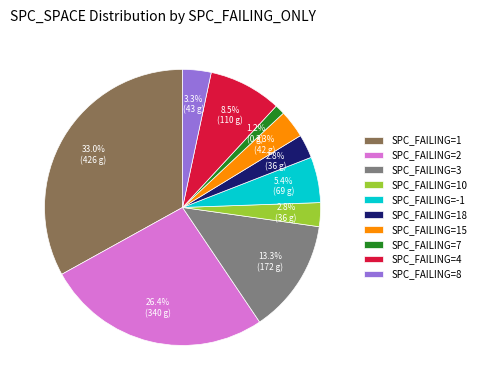

Combined, what portion of the pie is SPC_FAILING=-1 and SPC_FAILING=8?

8.7%